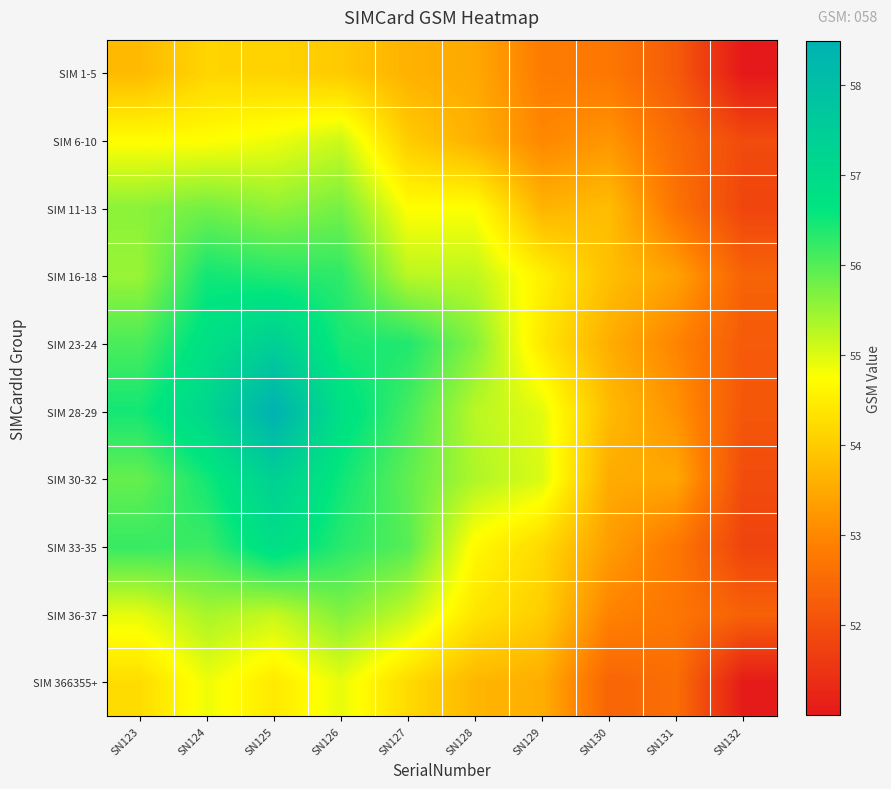

How many distinct data groups are displayed?

10